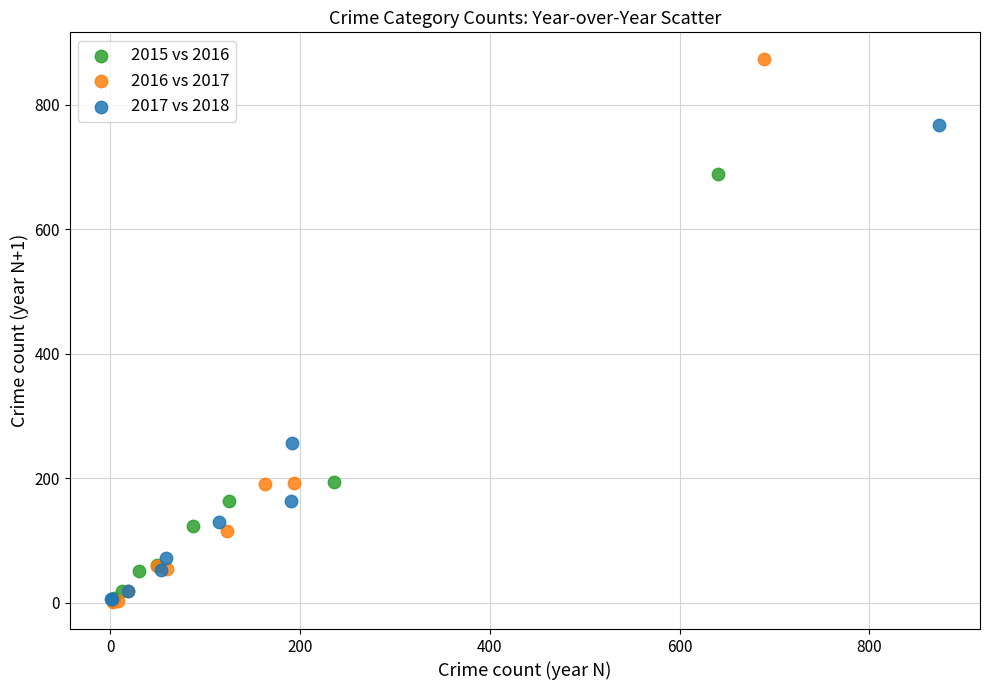

Which series contains the highest Y value?

2016 vs 2017